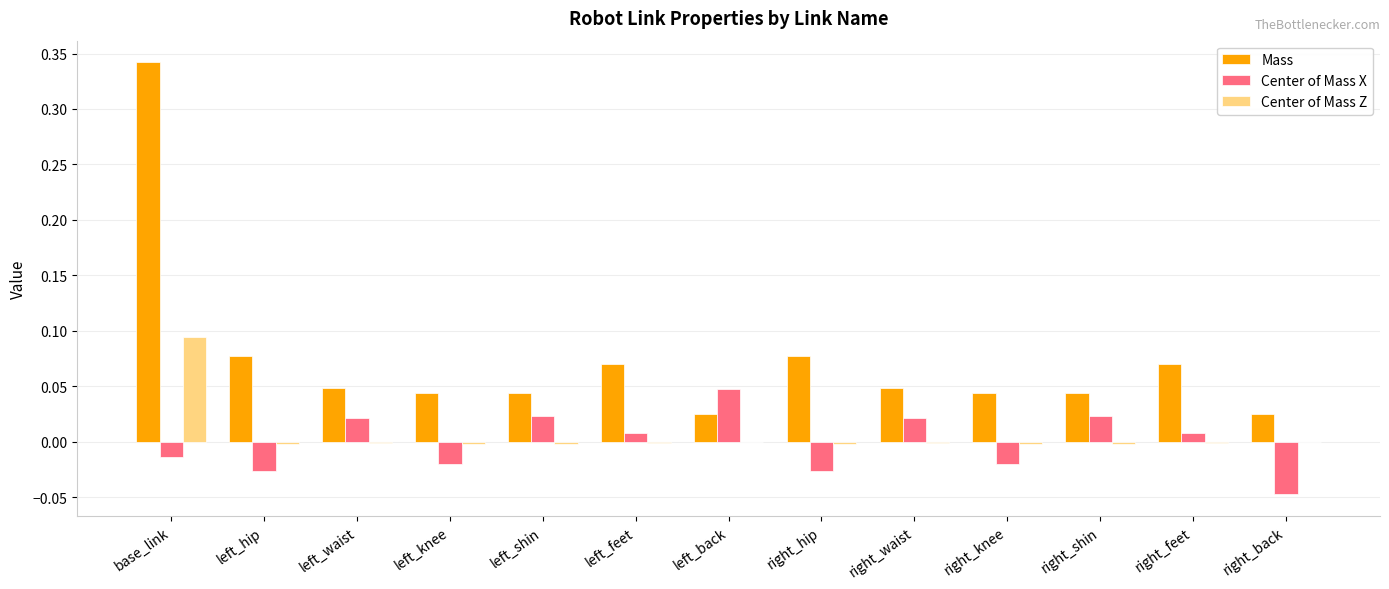

At which label does Mass reach its peak?

base_link